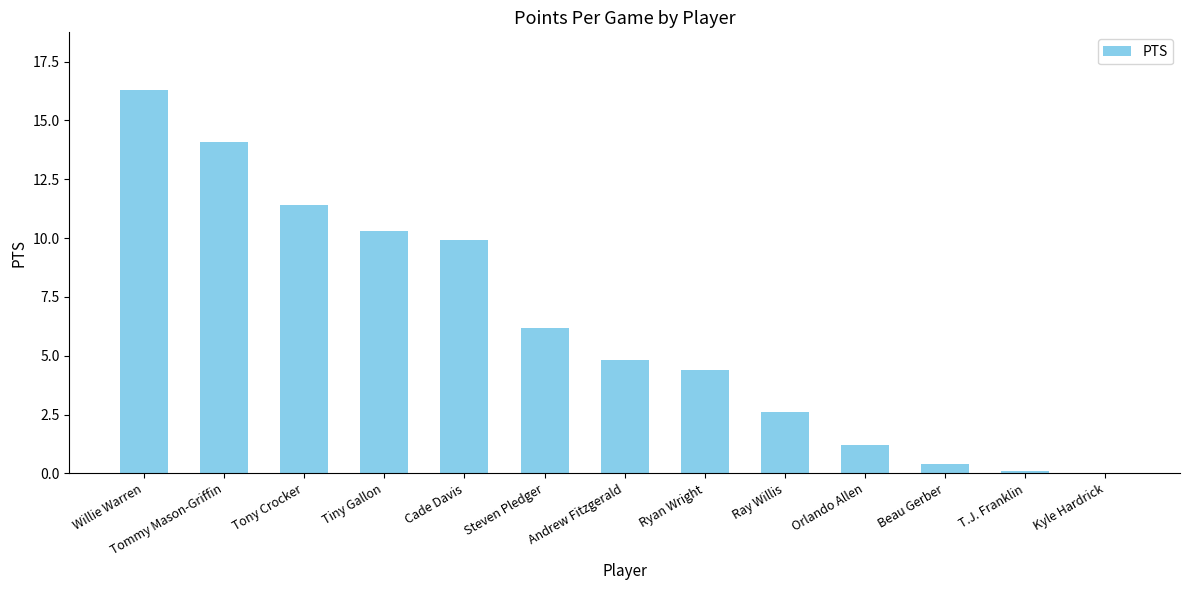

Reading left to right, what are all the values shown in this chart?

Willie Warren=16.3	Tommy Mason-Griffin=14.1	Tony Crocker=11.4	Tiny Gallon=10.3	Cade Davis=9.9	Steven Pledger=6.2	Andrew Fitzgerald=4.8	Ryan Wright=4.4	Ray Willis=2.6	Orlando Allen=1.2	Beau Gerber=0.4	T.J. Franklin=0.1	Kyle Hardrick=0.0